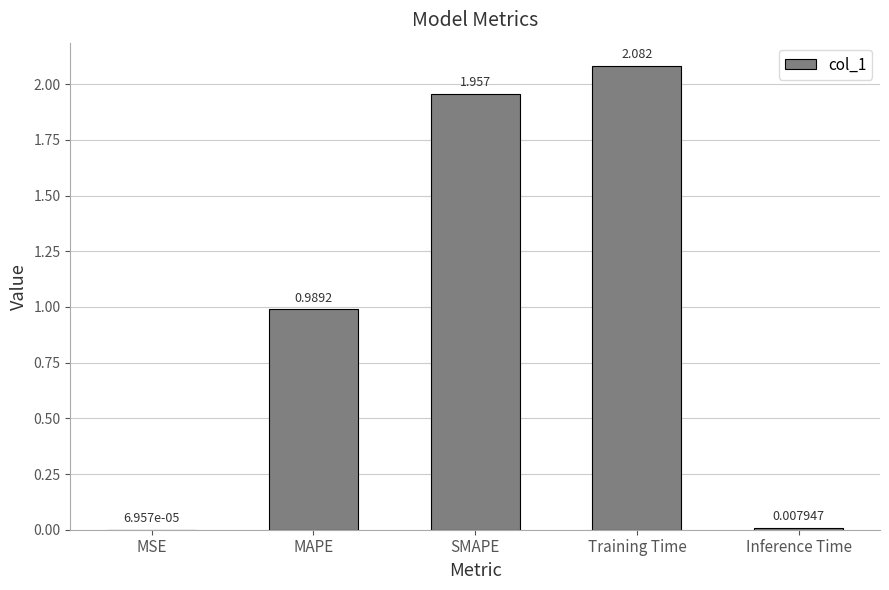

Which label corresponds to the largest value in the chart?

Training Time